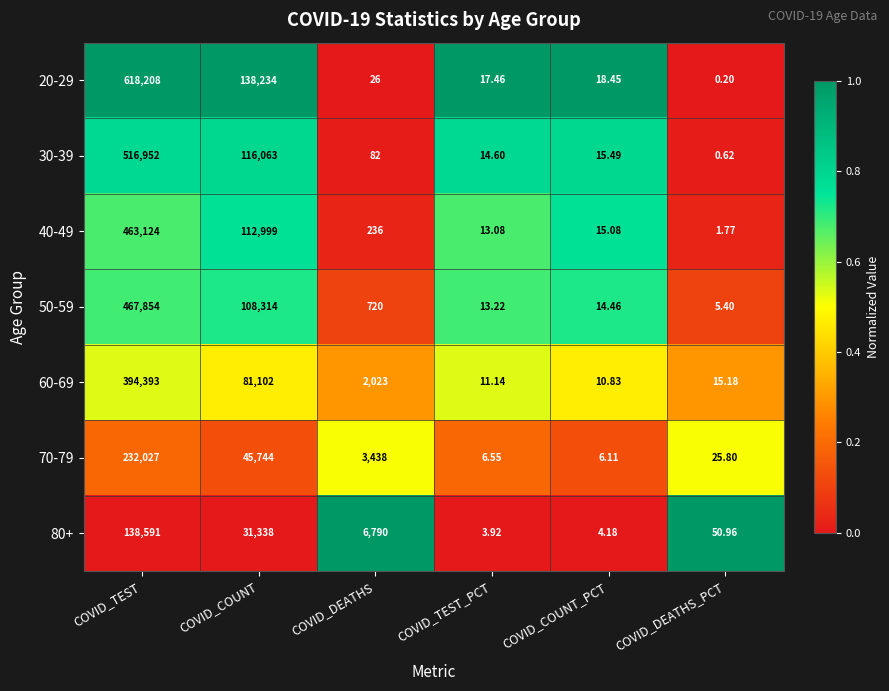

At which label does 50-59 first exceed 720?

COVID_TEST